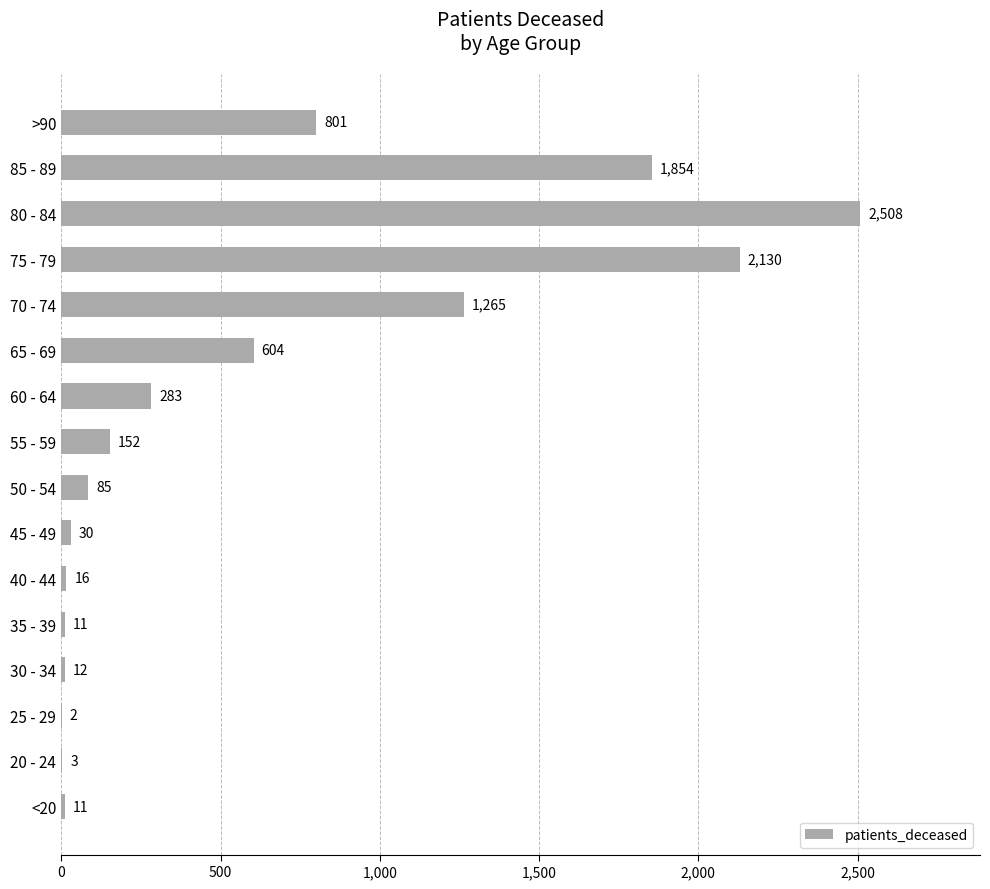

At which label is the value closest to 1255?

70 - 74